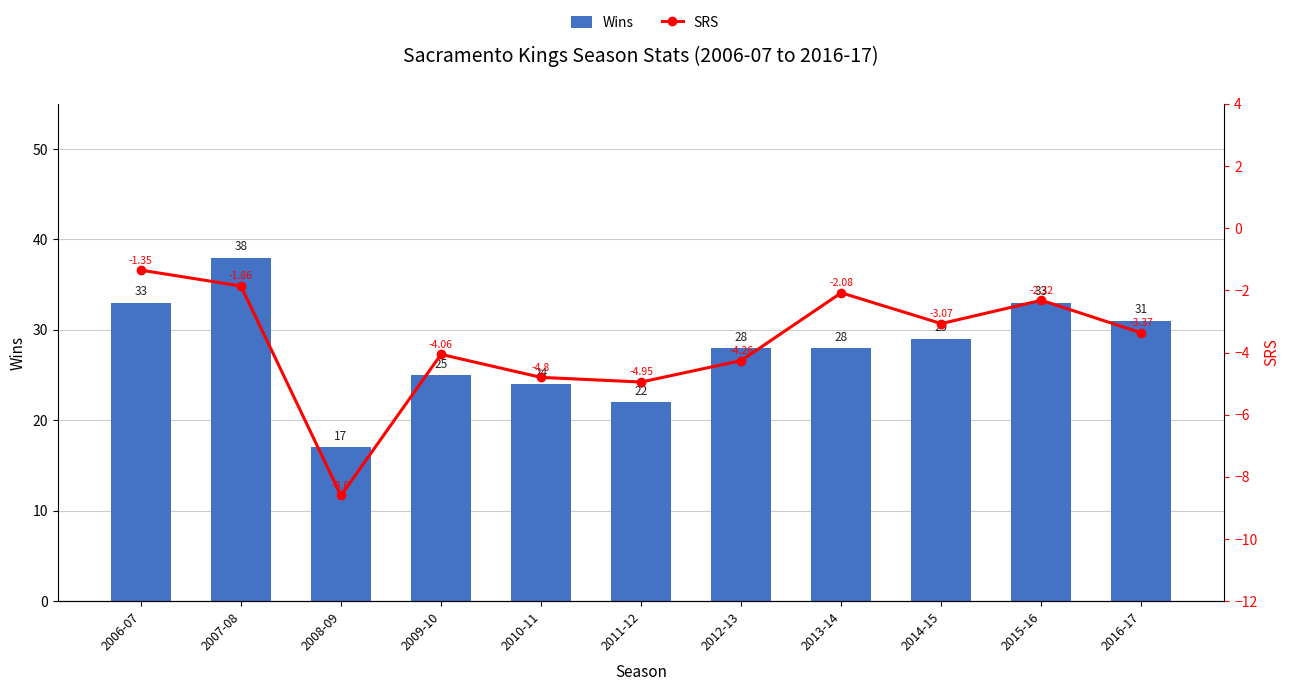

Between 2007-08 and 2012-13, which is larger?

2007-08